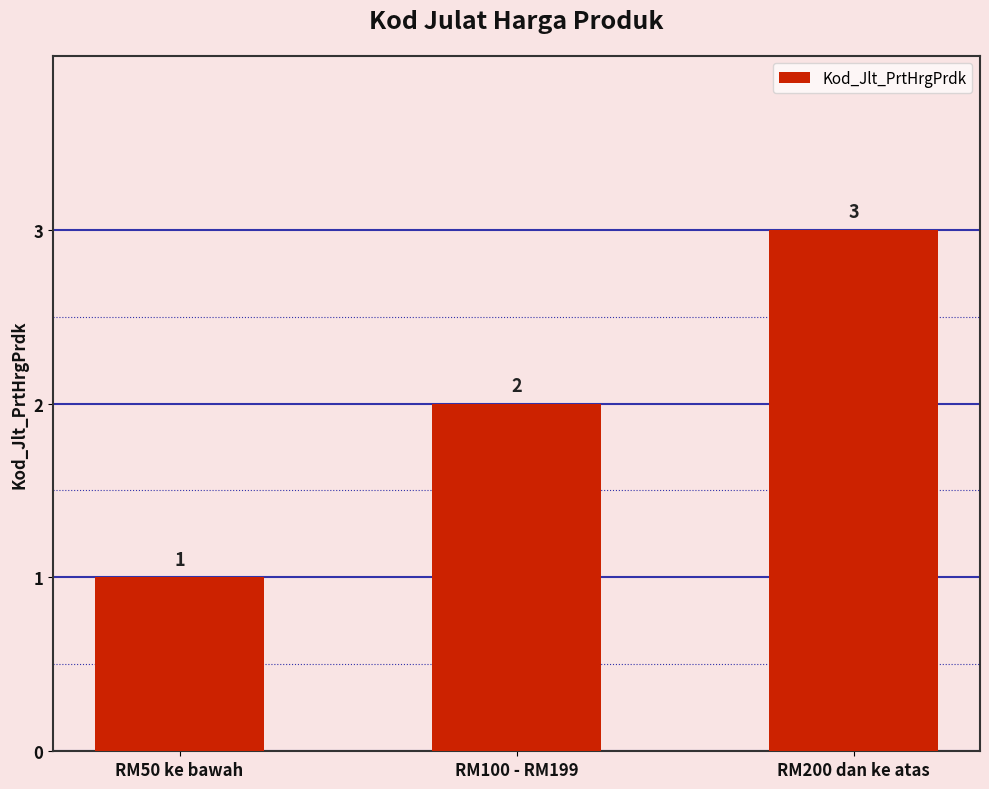

At which label is the value closest to 2?

RM100 - RM199